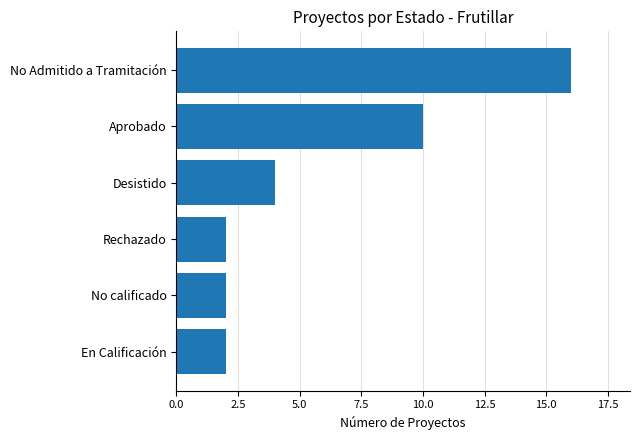

Where is the data nearest to the value 9?

Aprobado